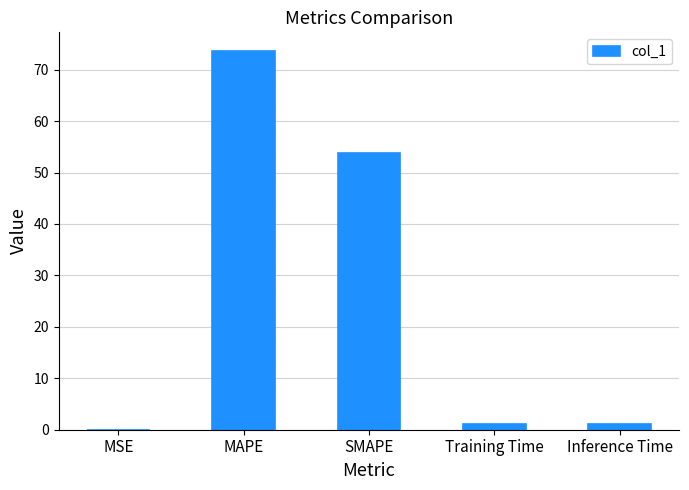

Count the number of data series in this chart.

1